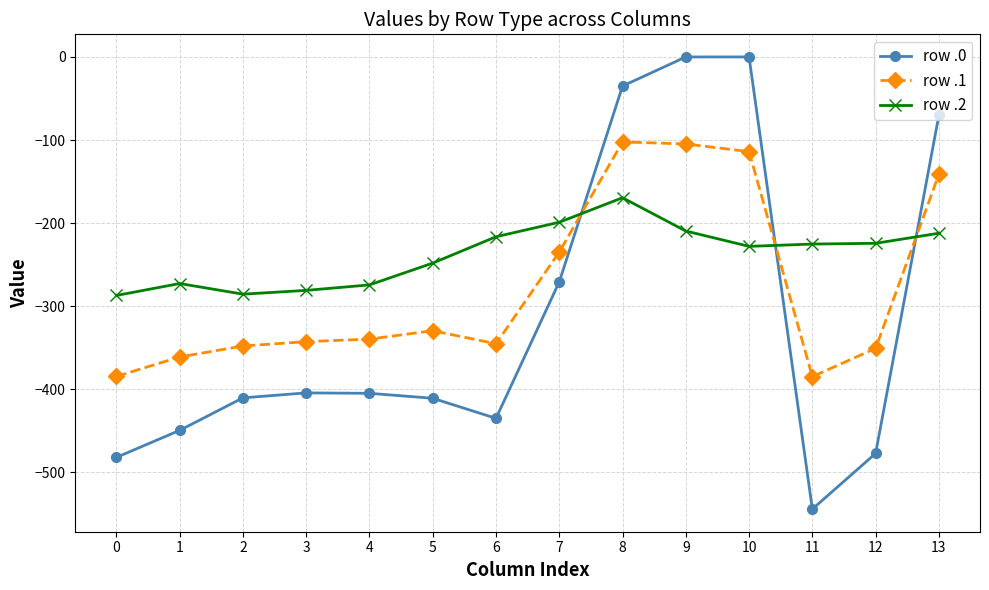

What is the minimum value for row .0?

-544.3